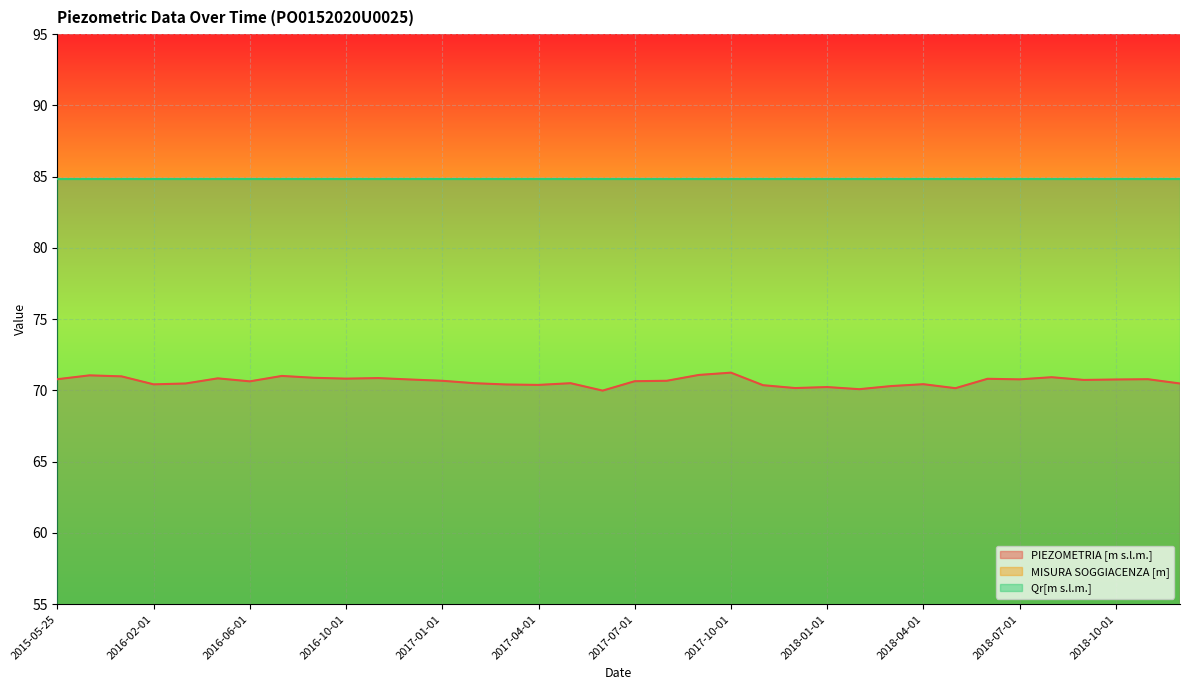

What is the difference between the second highest and minimum values in the MISURA SOGGIACENZA [m] series?

1.2